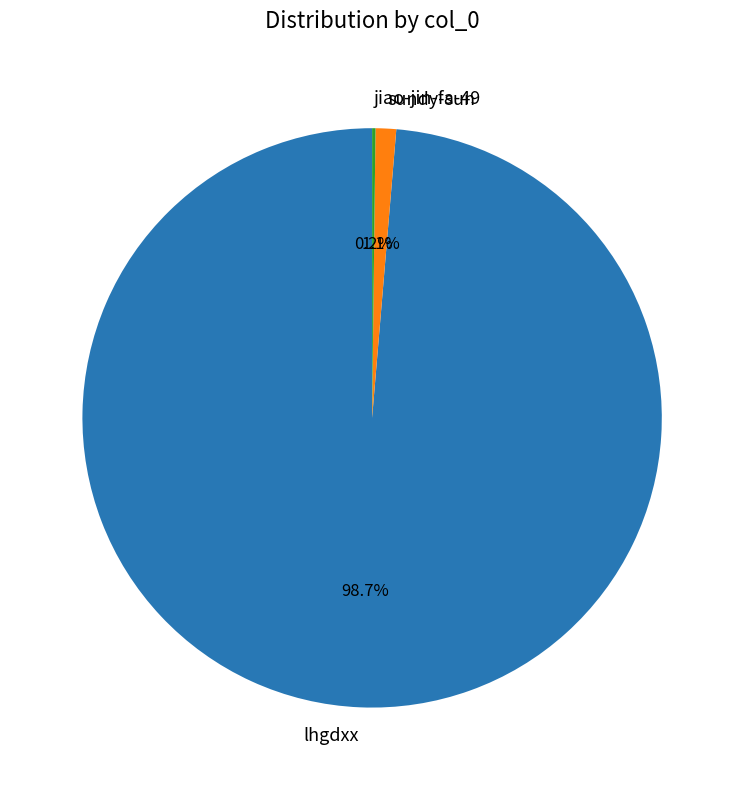

To the nearest percent, what is the difference between the largest and smallest slice percentages?

98%